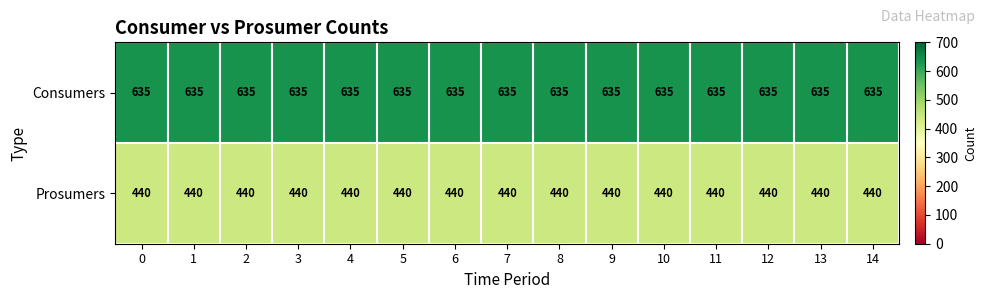

Which series has the largest total across all categories?

Consumers